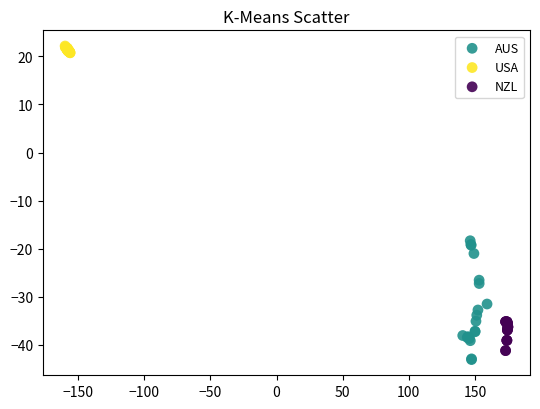

Which series reaches the maximum Y coordinate?

USA